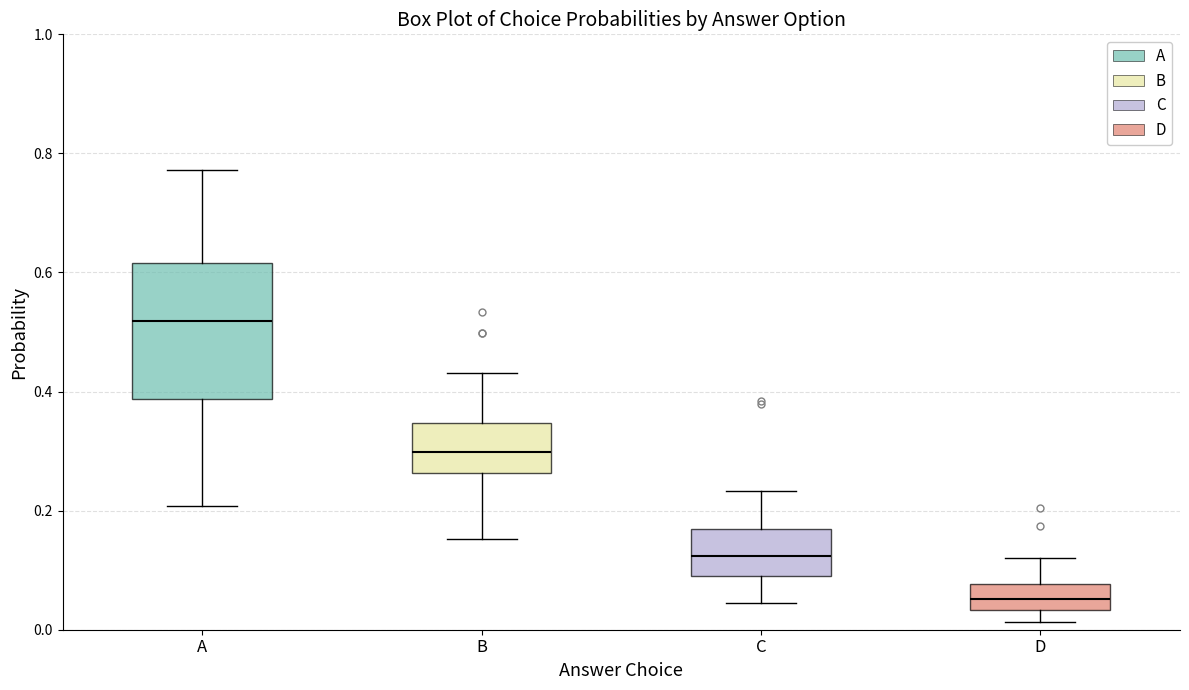

Where is the upper edge of the box for C on the y-axis? The values are not printed on the chart, so give them approximately, as read against the axis.

0.16